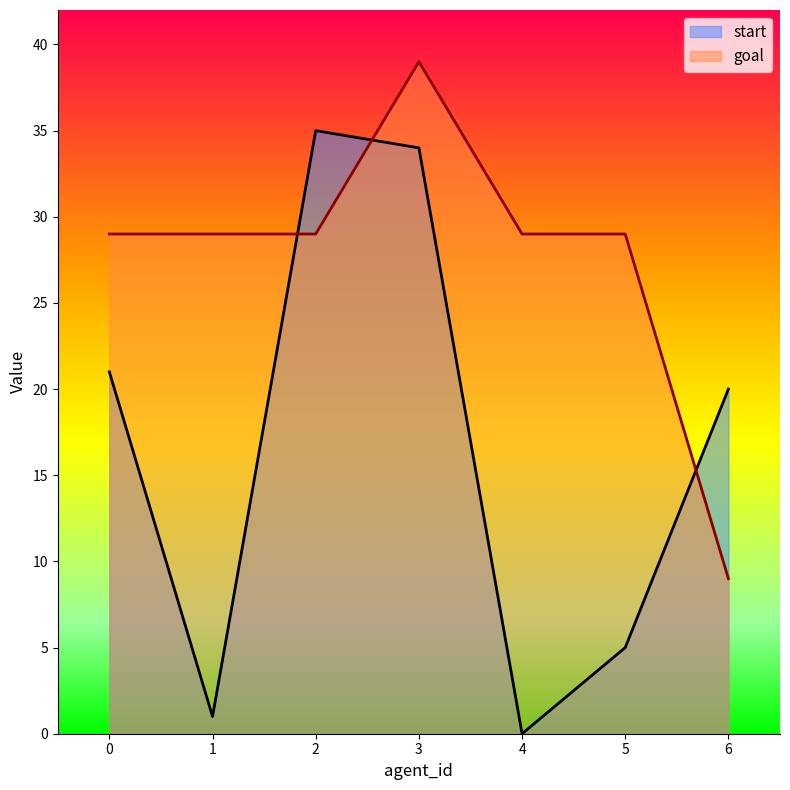

Does the chart have visible grid lines?

No